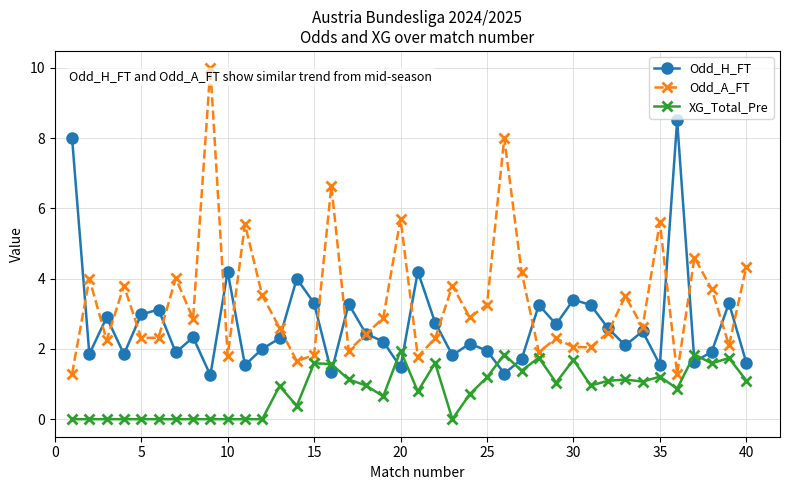

Which series has the widest spread of values?

Odd_A_FT